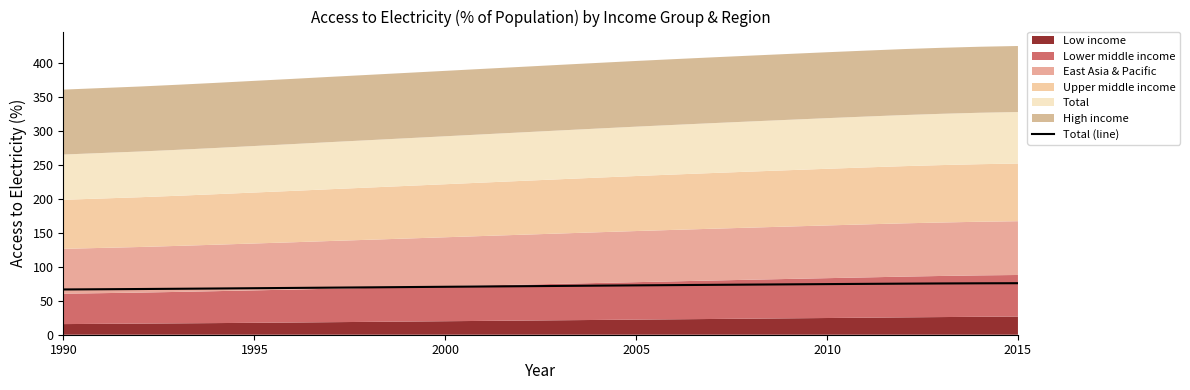

What is the value of the 15th point from the left?

72.4